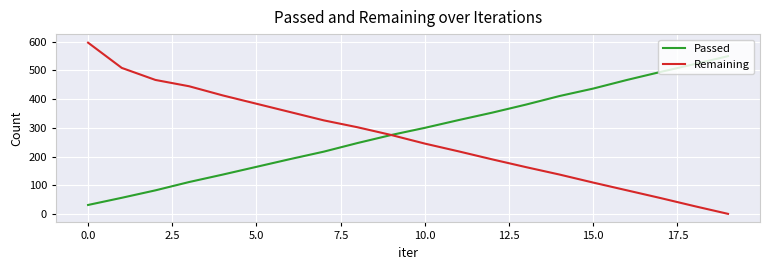

Which series has the widest spread of values?

Remaining